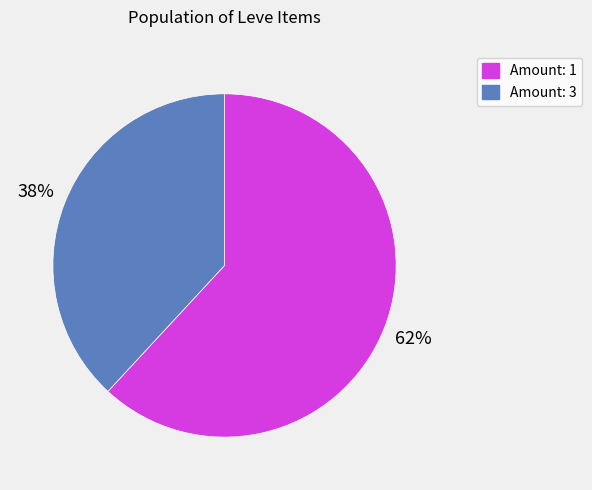

Is there a majority slice in this chart?

Yes